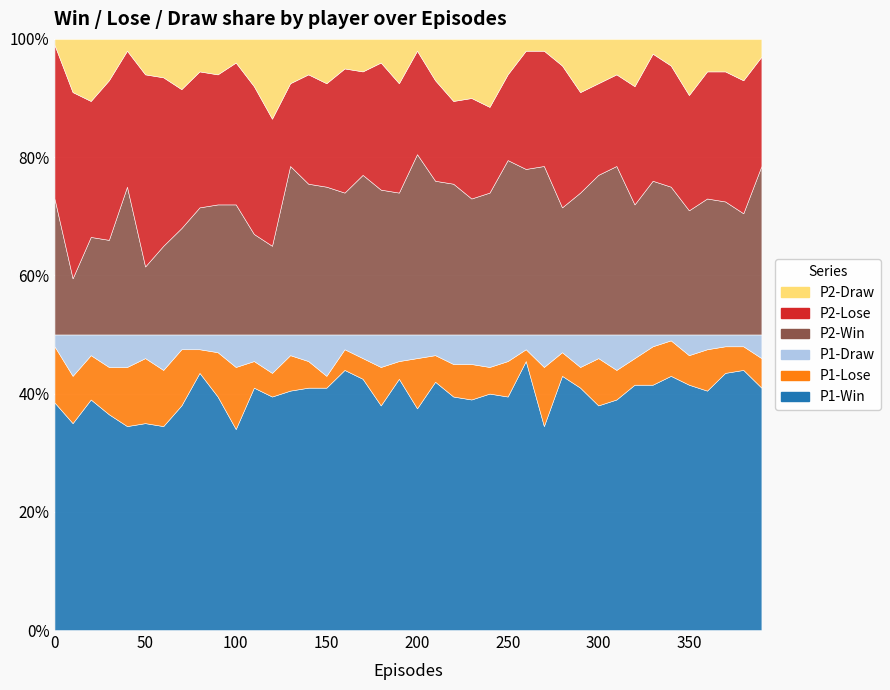

Which series has the widest spread of values?

P2-Win